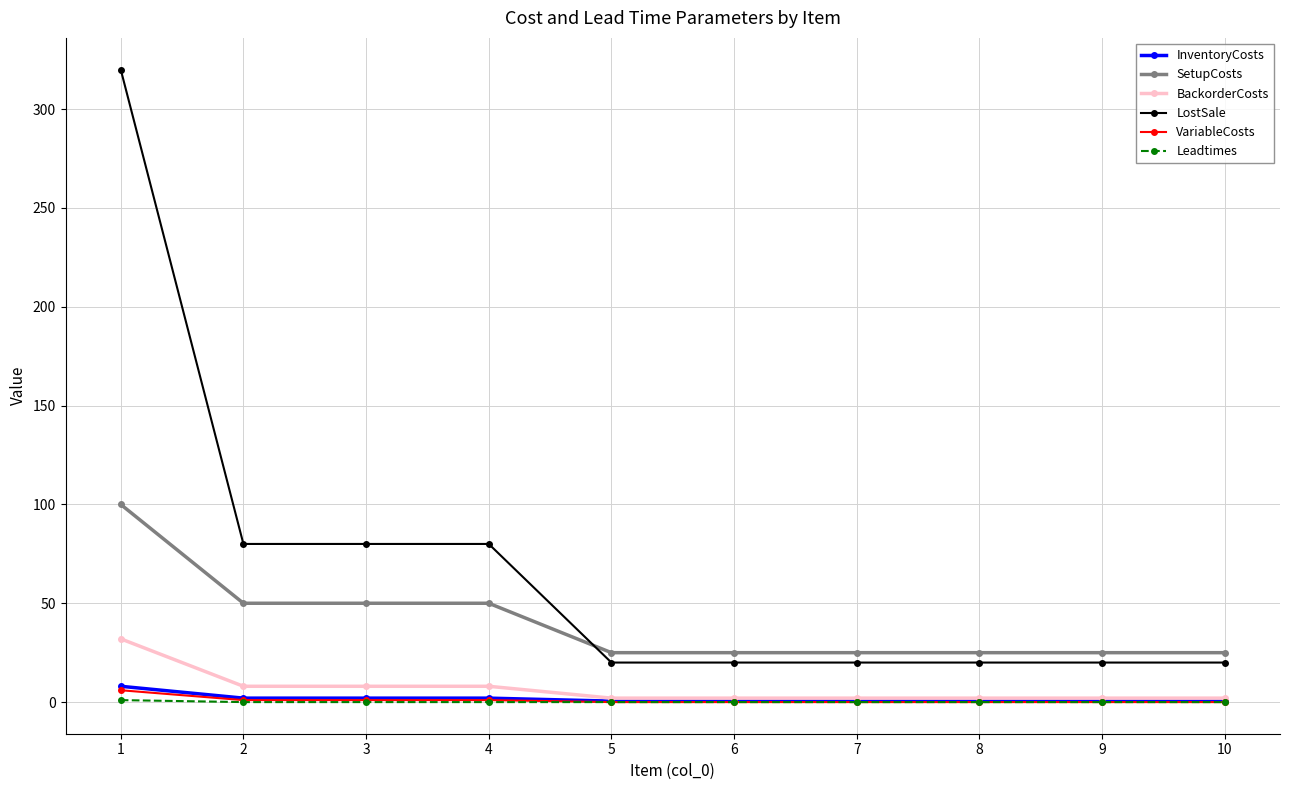

Does the chart have visible grid lines?

Yes